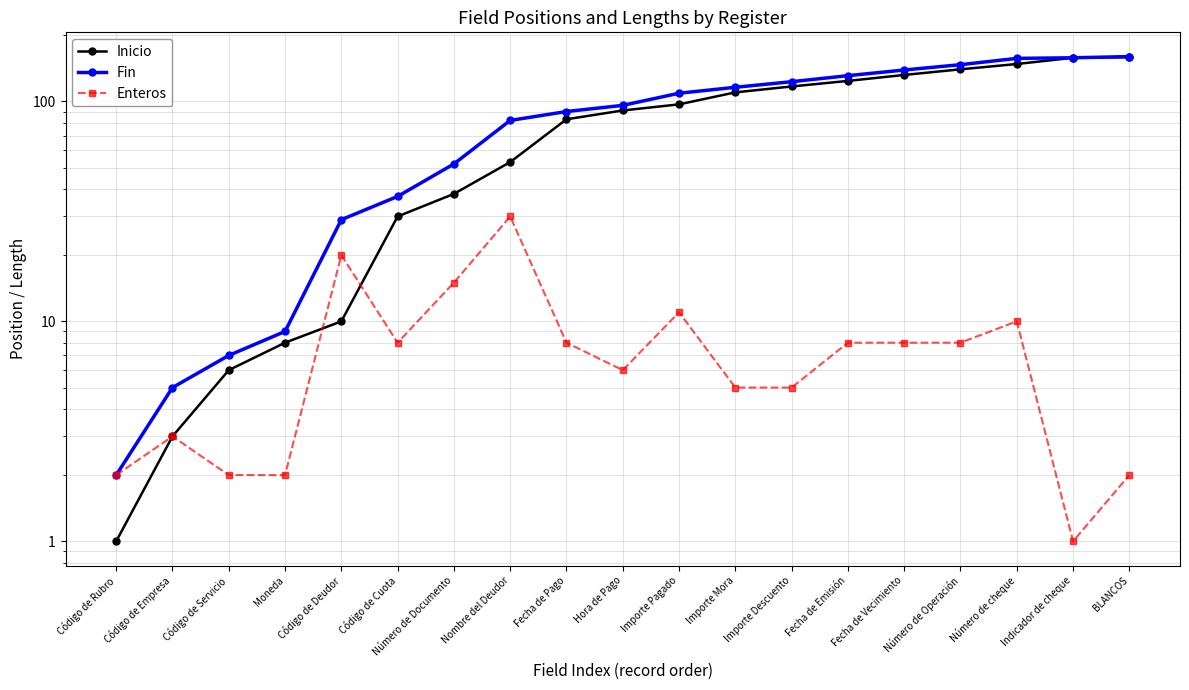

How many data points in Enteros are above 8?

5